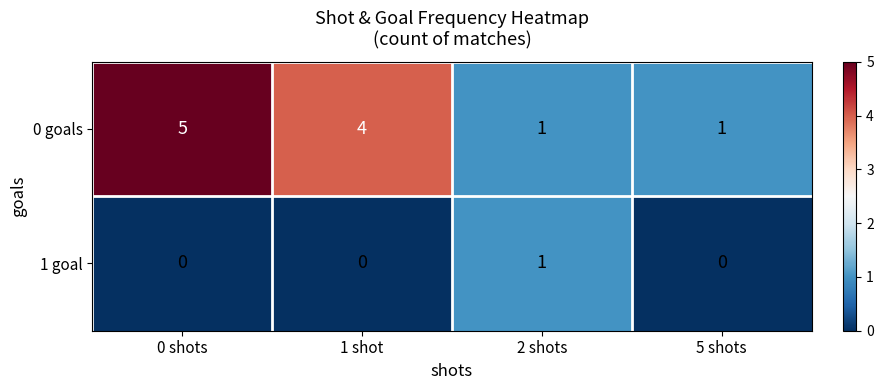

Rank the series at 5 shots from highest to lowest value.

0 goals, 1 goal